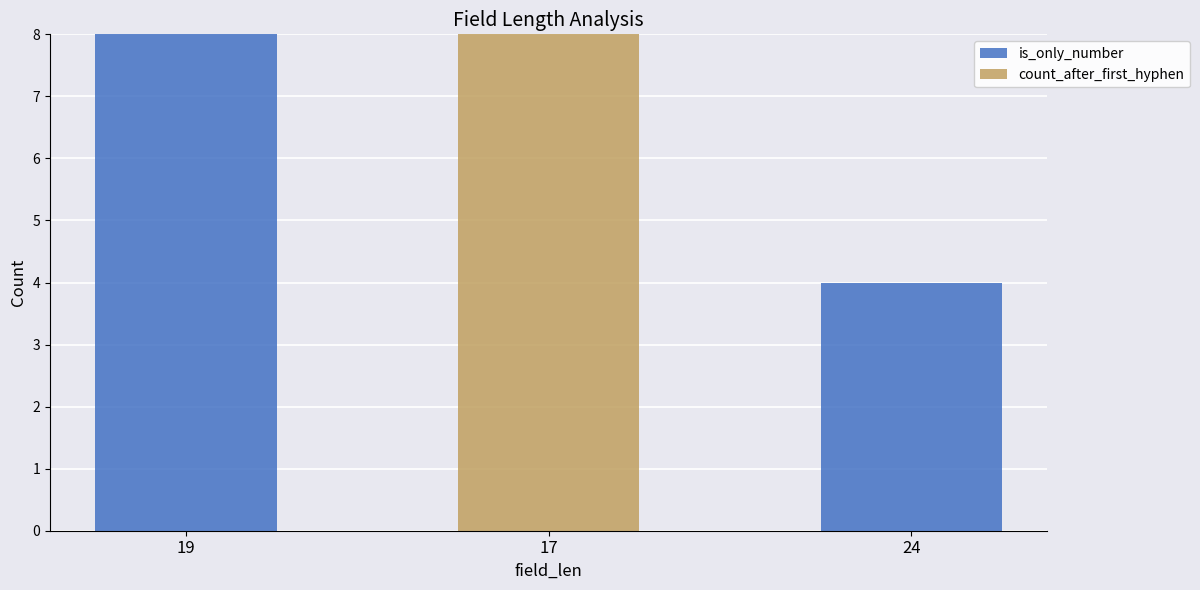

What is the total value across all series at 17?

8